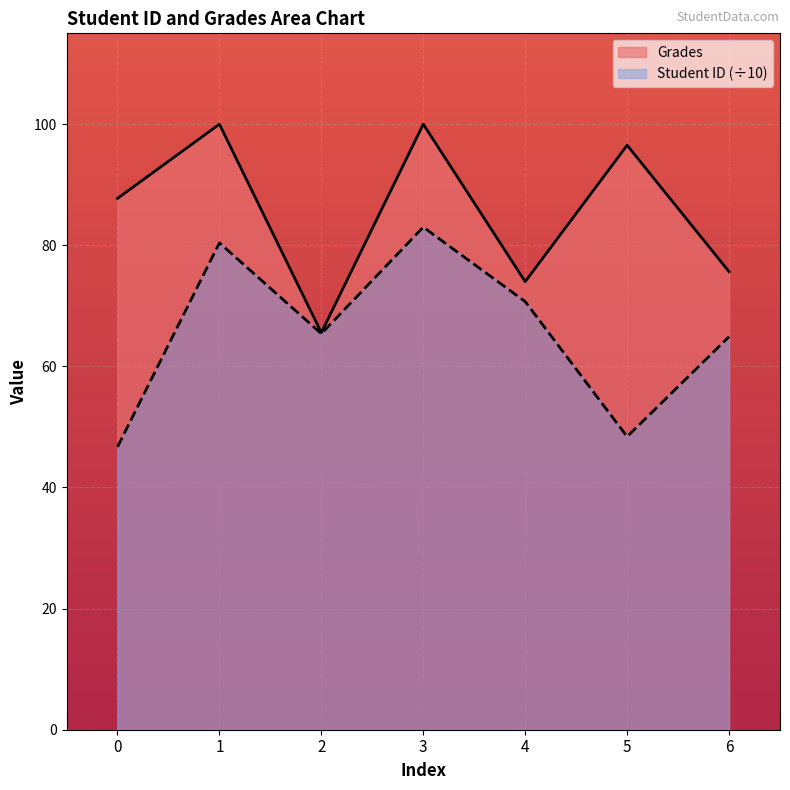

What is the difference between the highest and lowest values at 5?

48.1